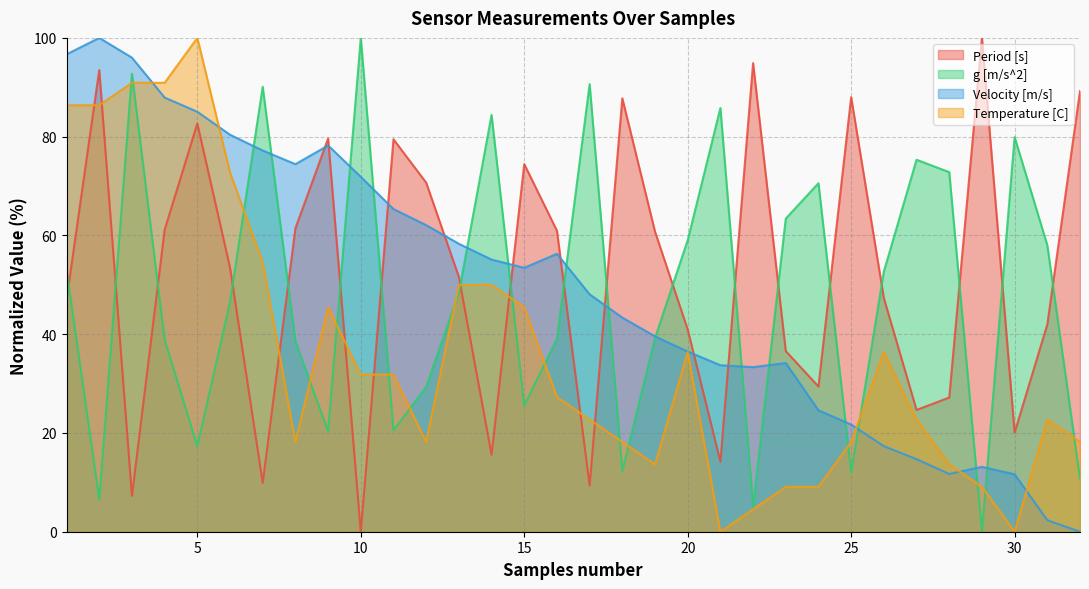

Which category has the lowest value in the Period [s] series?

10